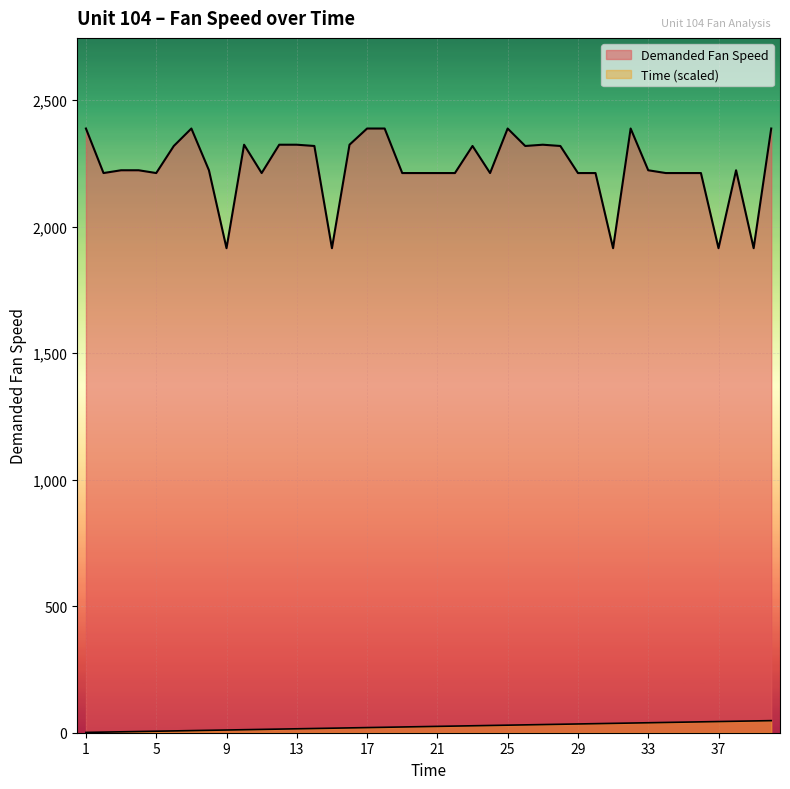

What is the greatest value displayed?

2388.0